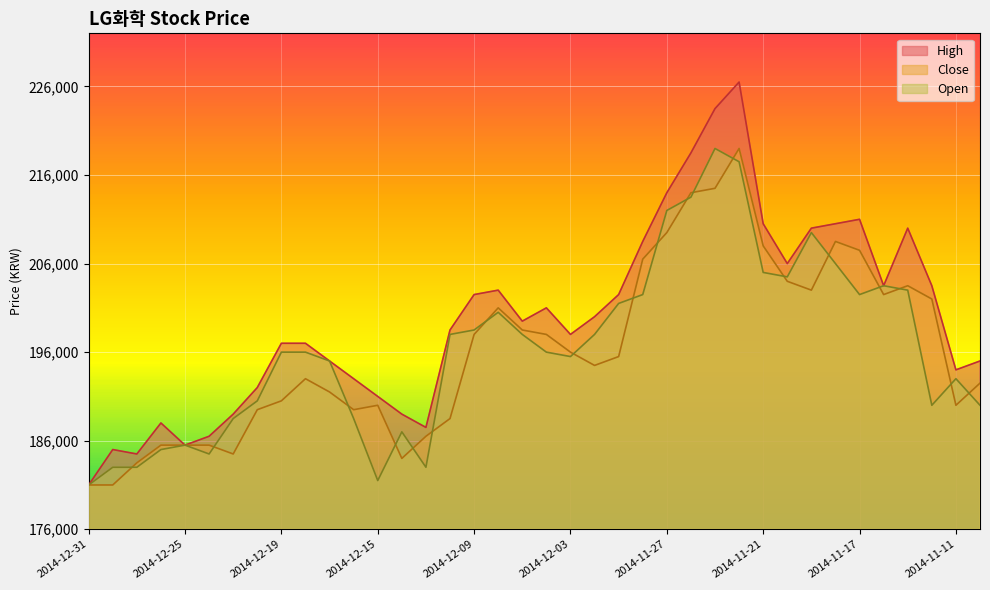

Is it true that High equals 210000 at 2014-11-13?

True